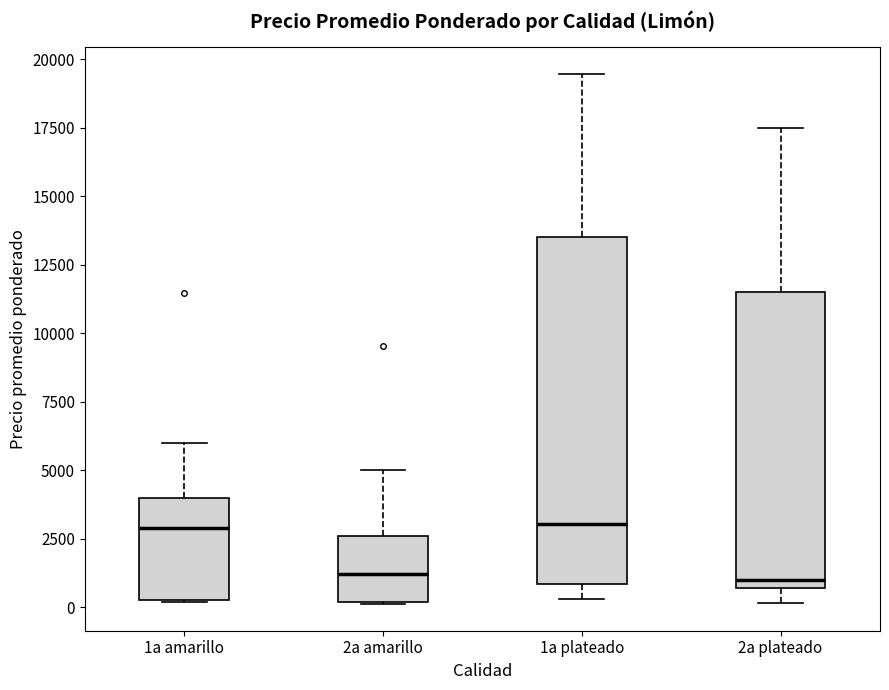

Reading left to right, transcribe this box plot: for each box, give where its median line is, the range the box spans, and where its two whiskers end, as read against the y-axis. The values are not printed on the chart, so give them approximately, as read against the axis.

1a amarillo: median 3000, box 500 to 4000, whiskers 0 to 6000
2a amarillo: median 1000, box 0 to 2500, whiskers 0 to 5000
1a plateado: median 3000, box 1000 to 13500, whiskers 500 to 19500
2a plateado: median 1000, box 500 to 11500, whiskers 0 to 17500